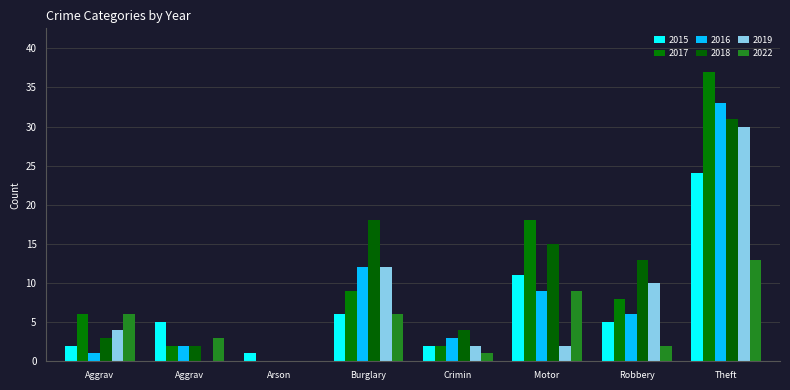

What are all the series names shown in the legend?

2015, 2017, 2016, 2018, 2019, 2022